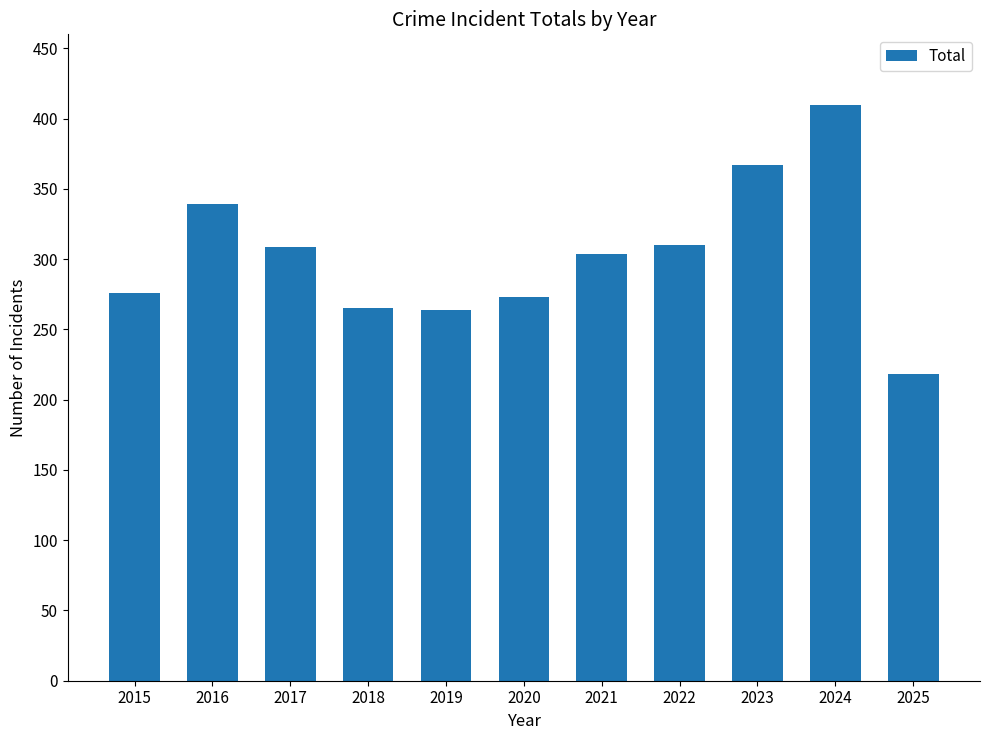

The chart shows a value of 309 at 2017. True or false?

True